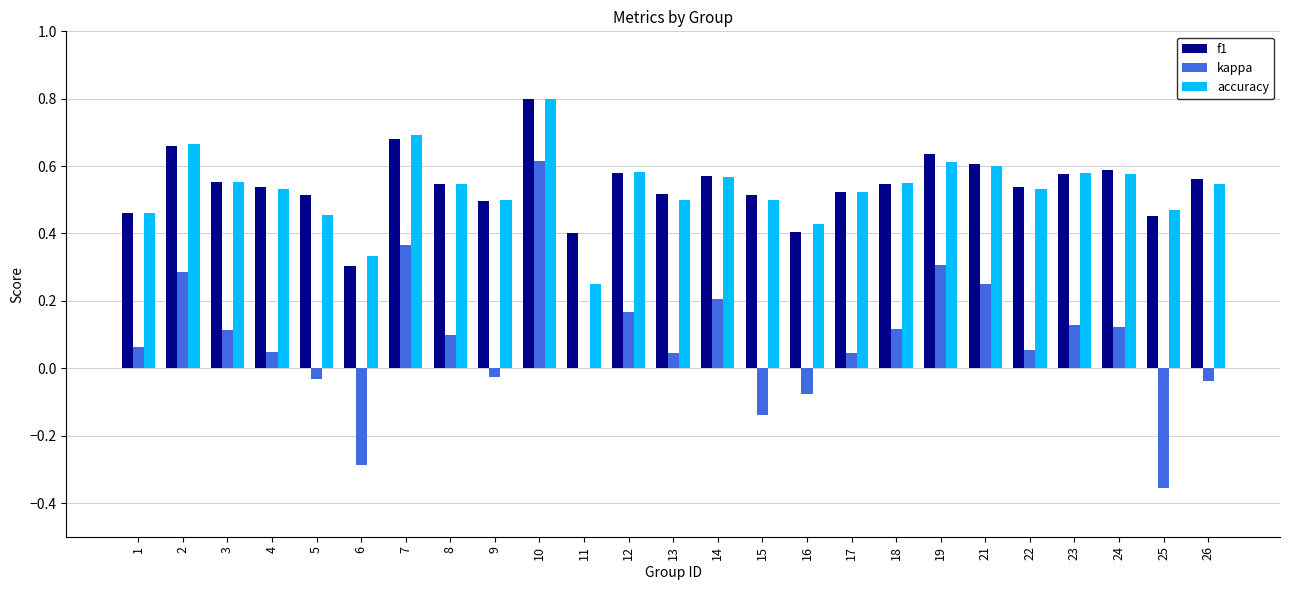

What are all the series names shown in the legend?

f1, kappa, accuracy